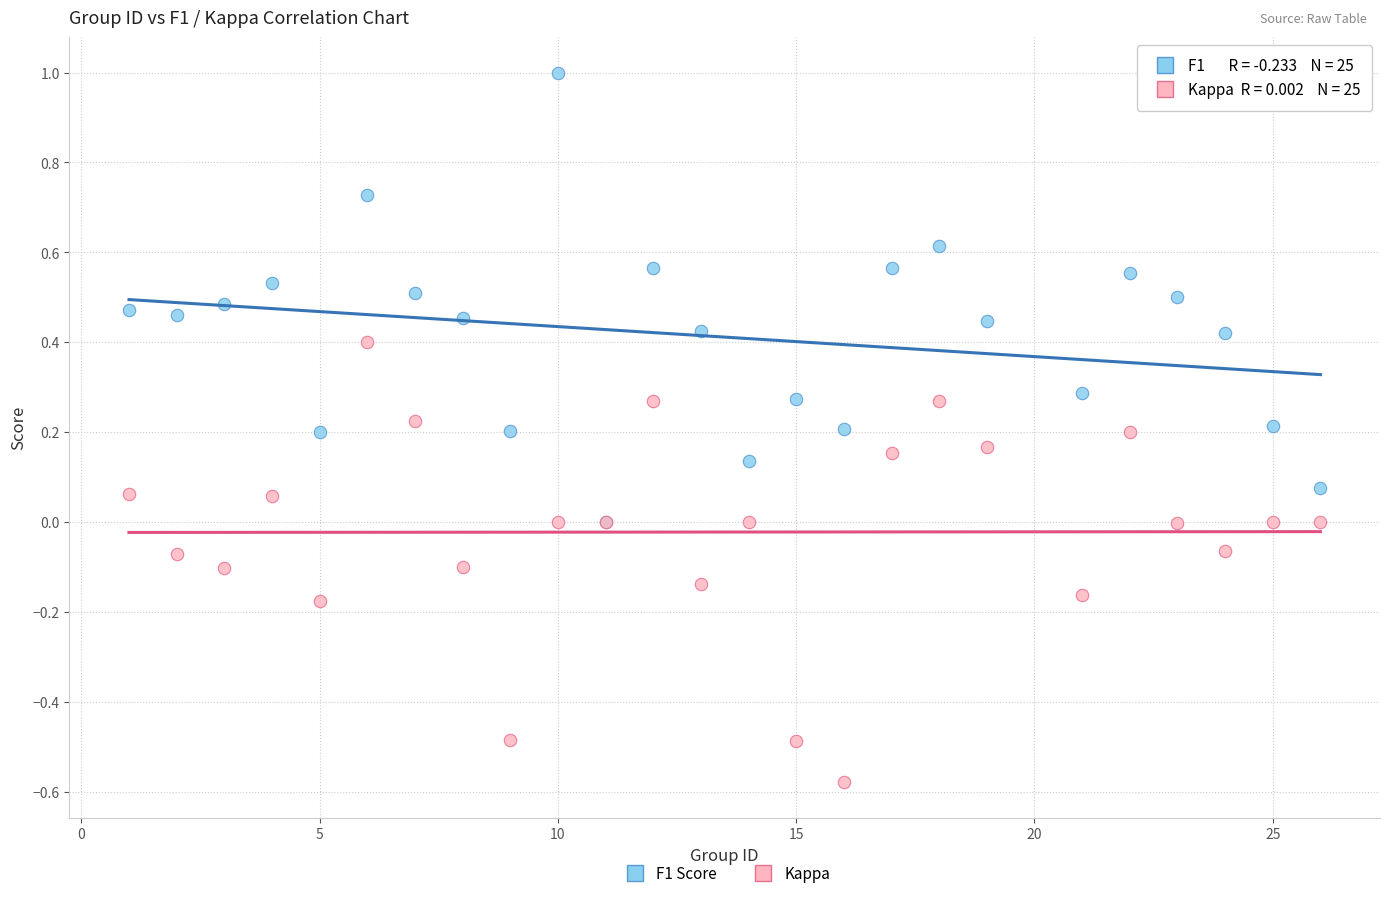

What are all the series names shown in the legend?

F1 Score, Kappa